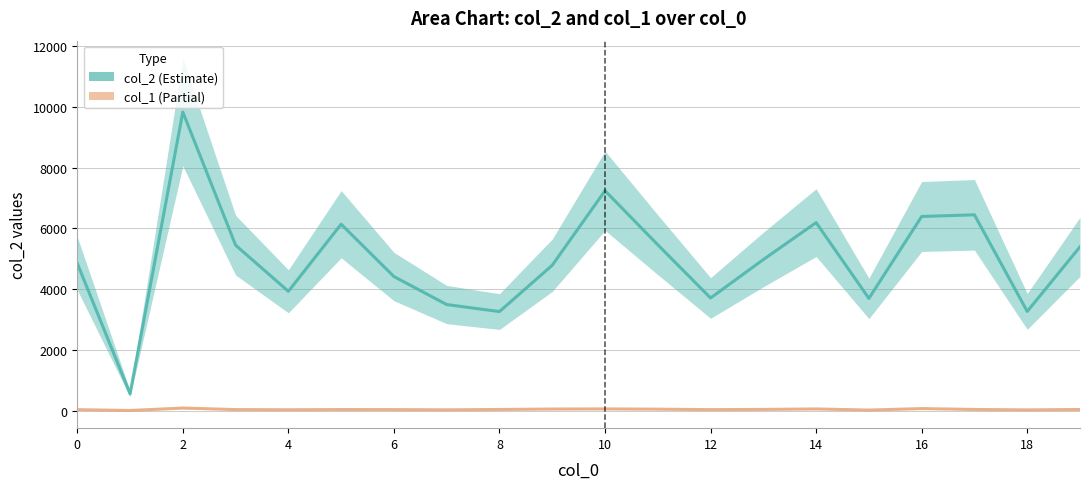

What is the sum of the col_1 values at 12 and 4?

72